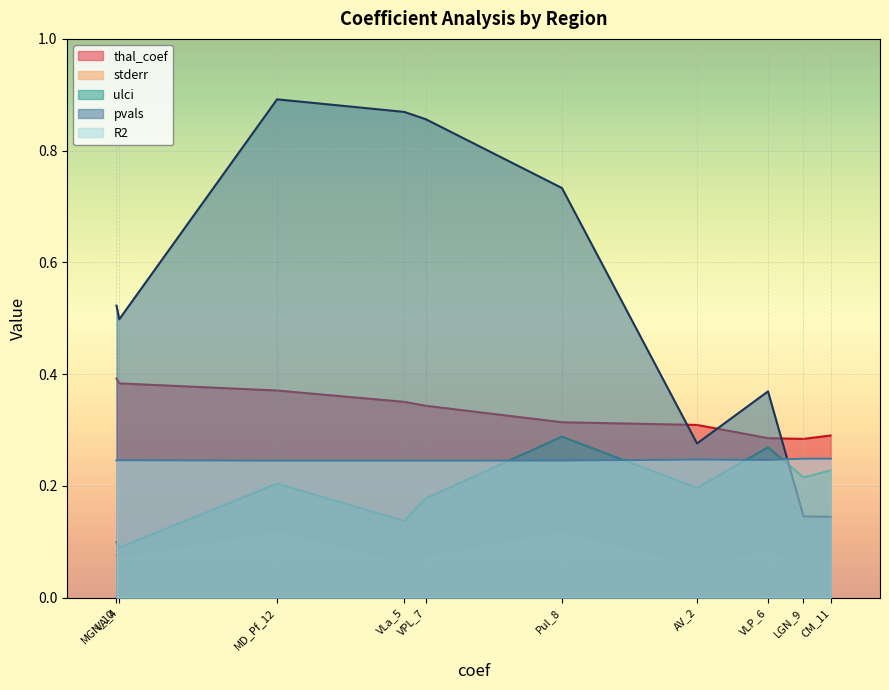

What is the lowest value of the ulci series?

0.1